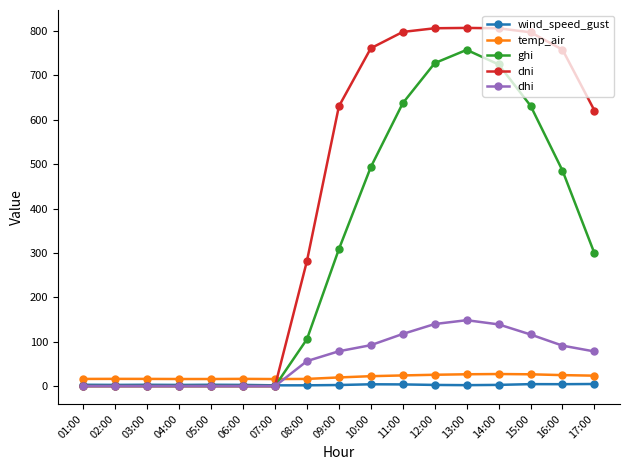

Which series has the largest total across all categories?

dni